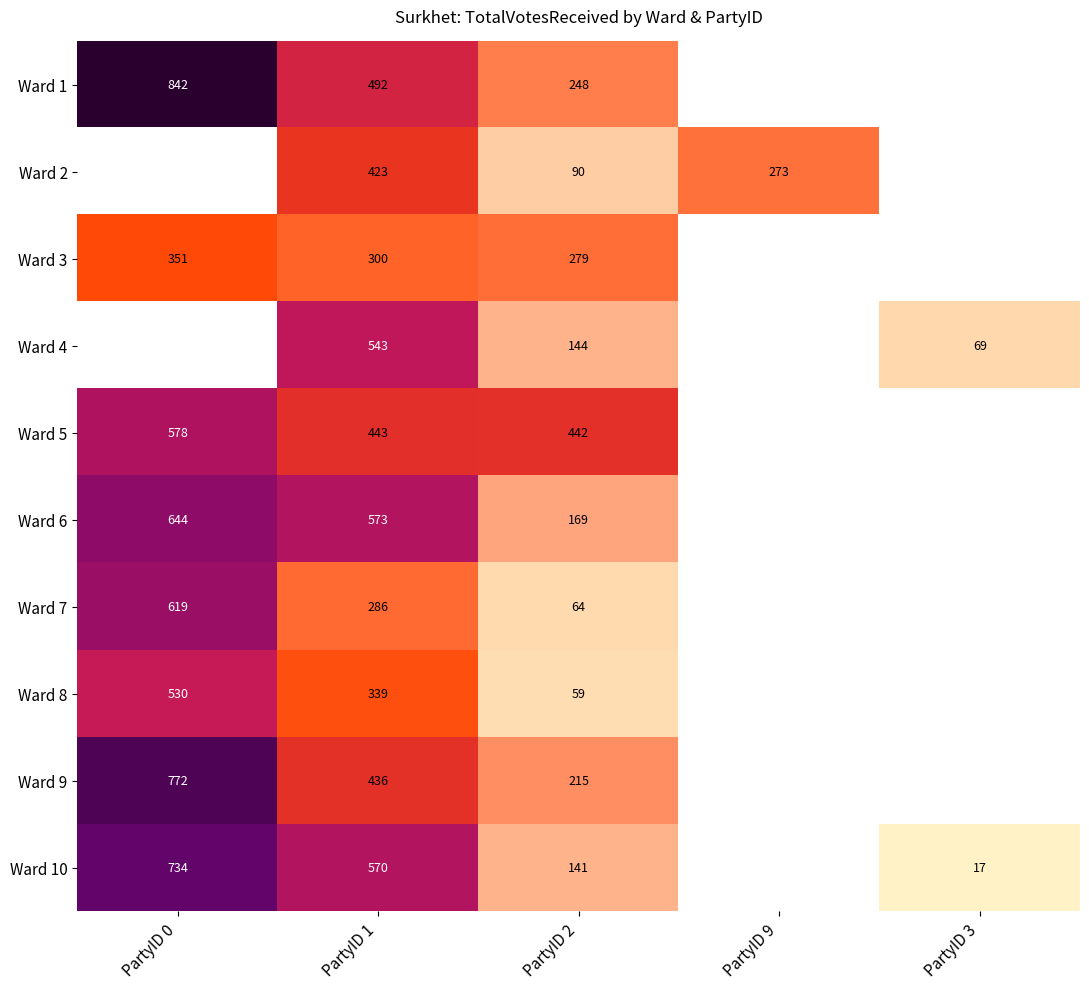

What is the maximum value shown in the chart?

842.0